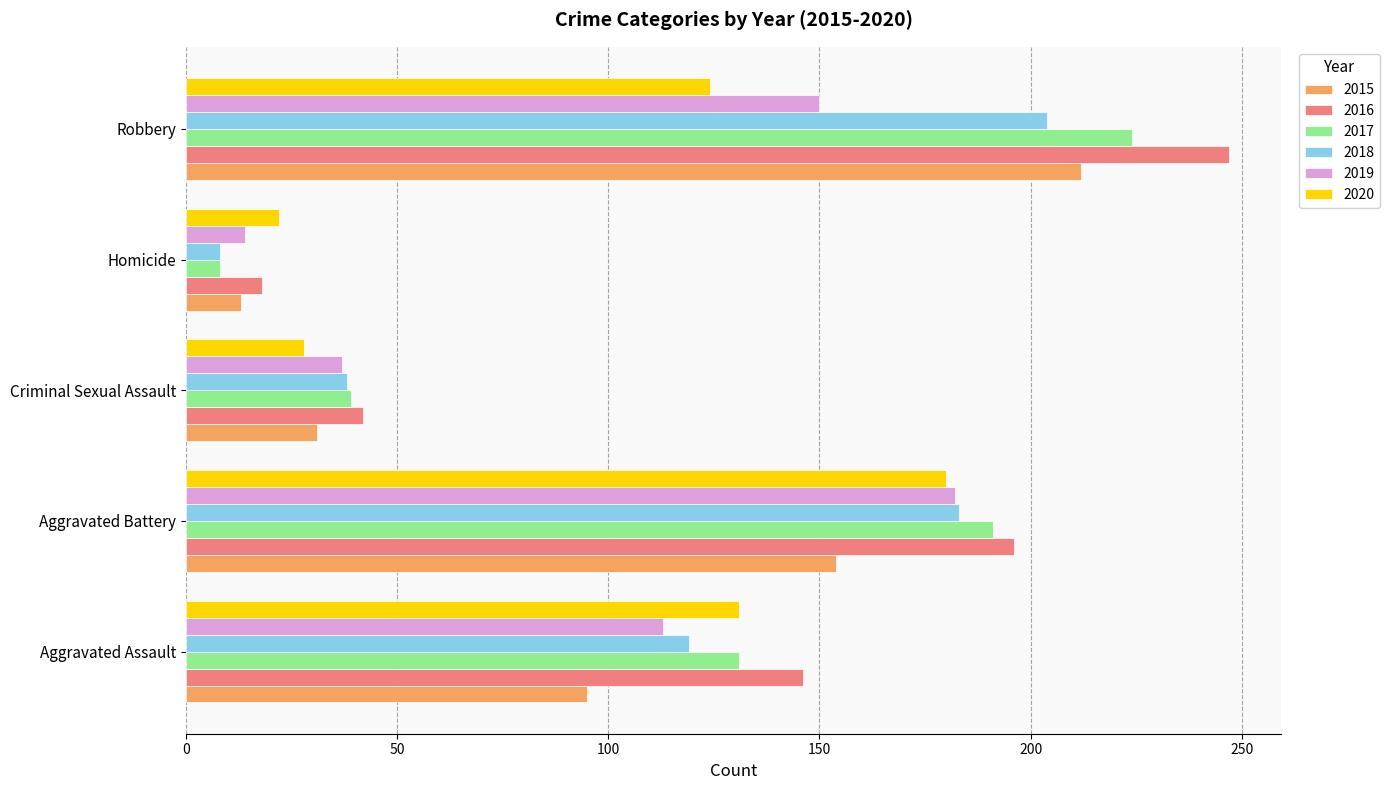

What is the difference between the highest and lowest values at Homicide?

14